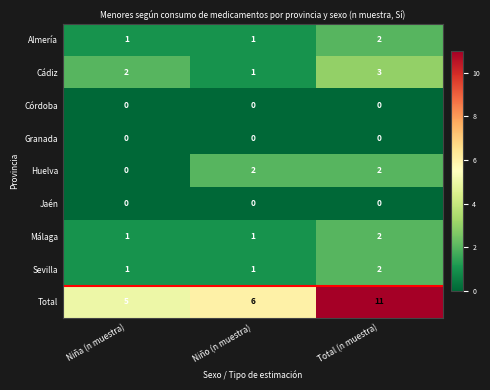

Which series has the largest total across all categories?

Total